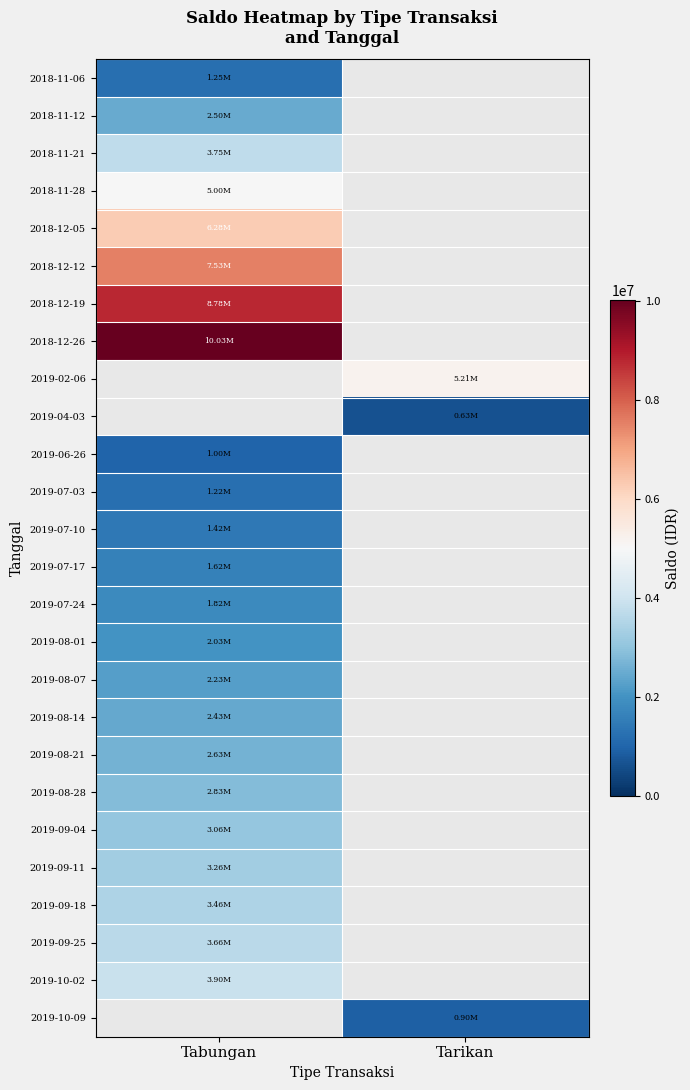

Which series has the largest range (max minus min)?

2018-11-06